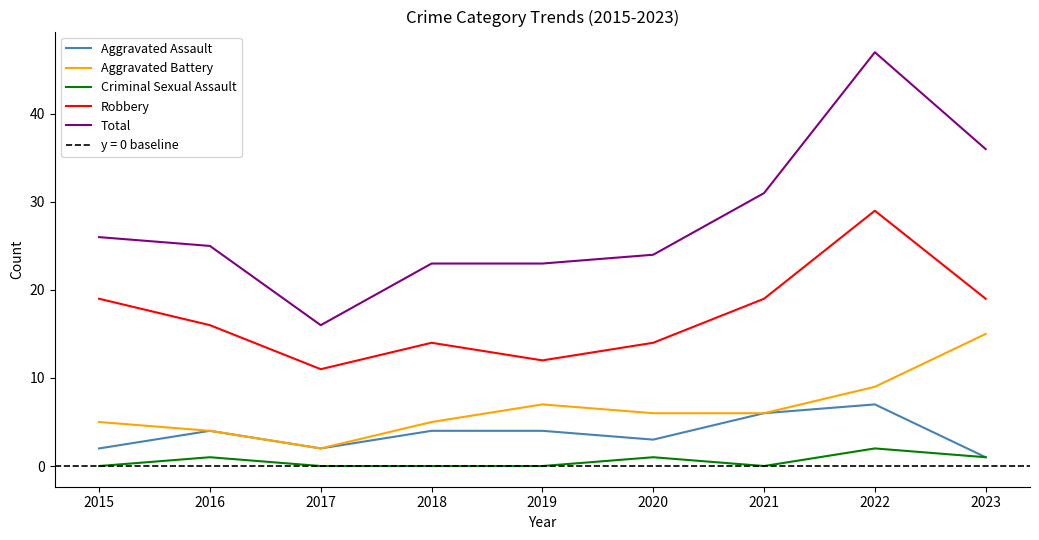

Reading right to left, transcribe all the data shown in this chart.

Aggravated Assault: 2023=1	2022=7	2021=6	2020=3	2019=4	2018=4	2017=2	2016=4	2015=2
Aggravated Battery: 2023=15	2022=9	2021=6	2020=6	2019=7	2018=5	2017=2	2016=4	2015=5
Criminal Sexual Assault: 2023=1	2022=2	2021=0	2020=1	2019=0	2018=0	2017=0	2016=1	2015=0
Robbery: 2023=19	2022=29	2021=19	2020=14	2019=12	2018=14	2017=11	2016=16	2015=19
Total: 2023=36	2022=47	2021=31	2020=24	2019=23	2018=23	2017=16	2016=25	2015=26